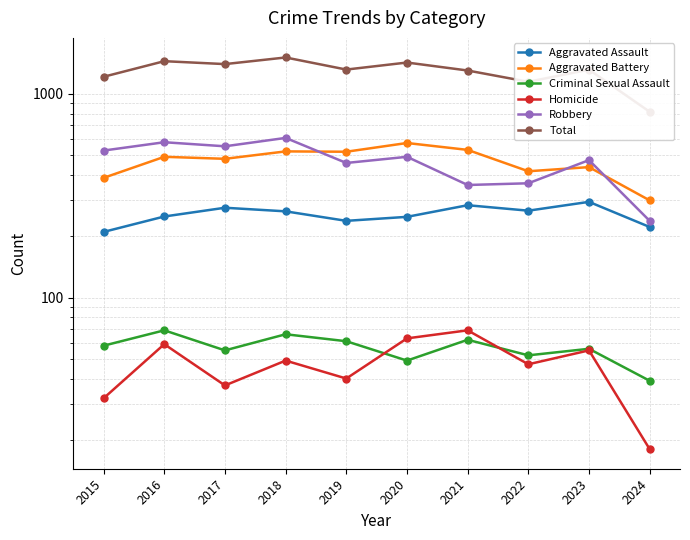

True or false: Aggravated Assault has a value of 238 at 2019.

True